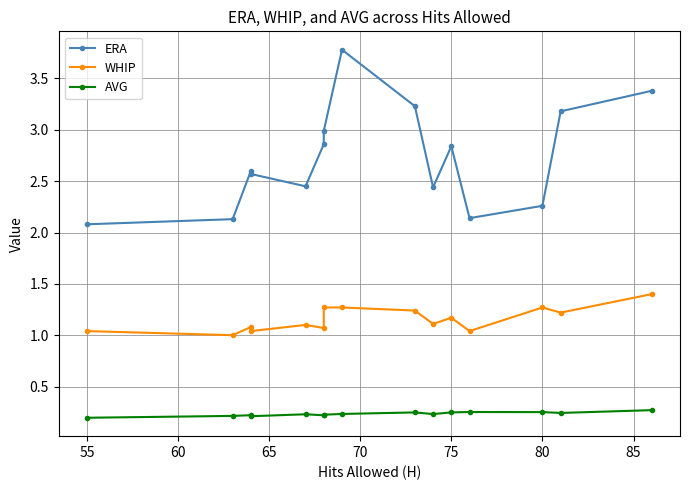

True or false: AVG has a value of 0.2 at 70.

True